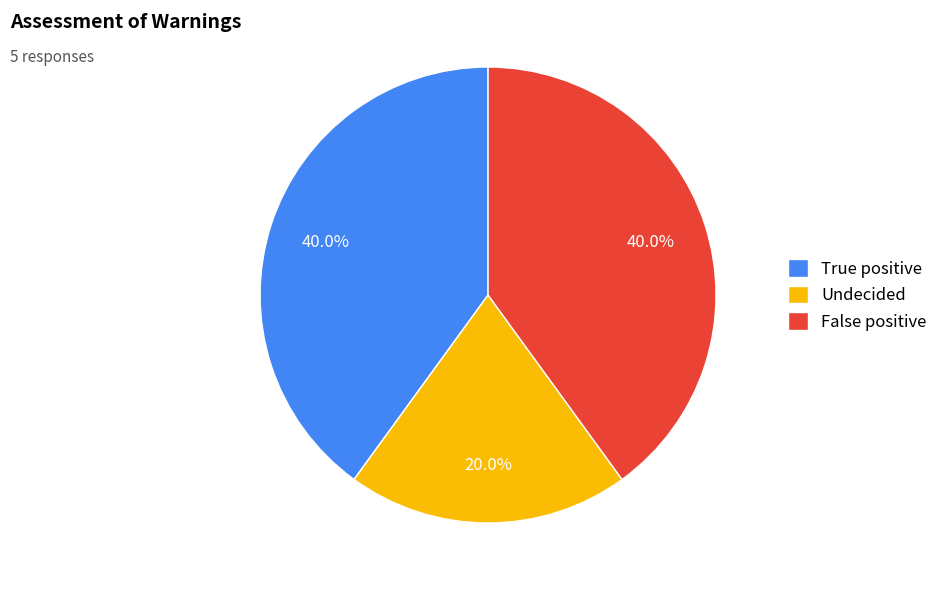

What percentage is the Undecided slice, to the nearest percent?

20%